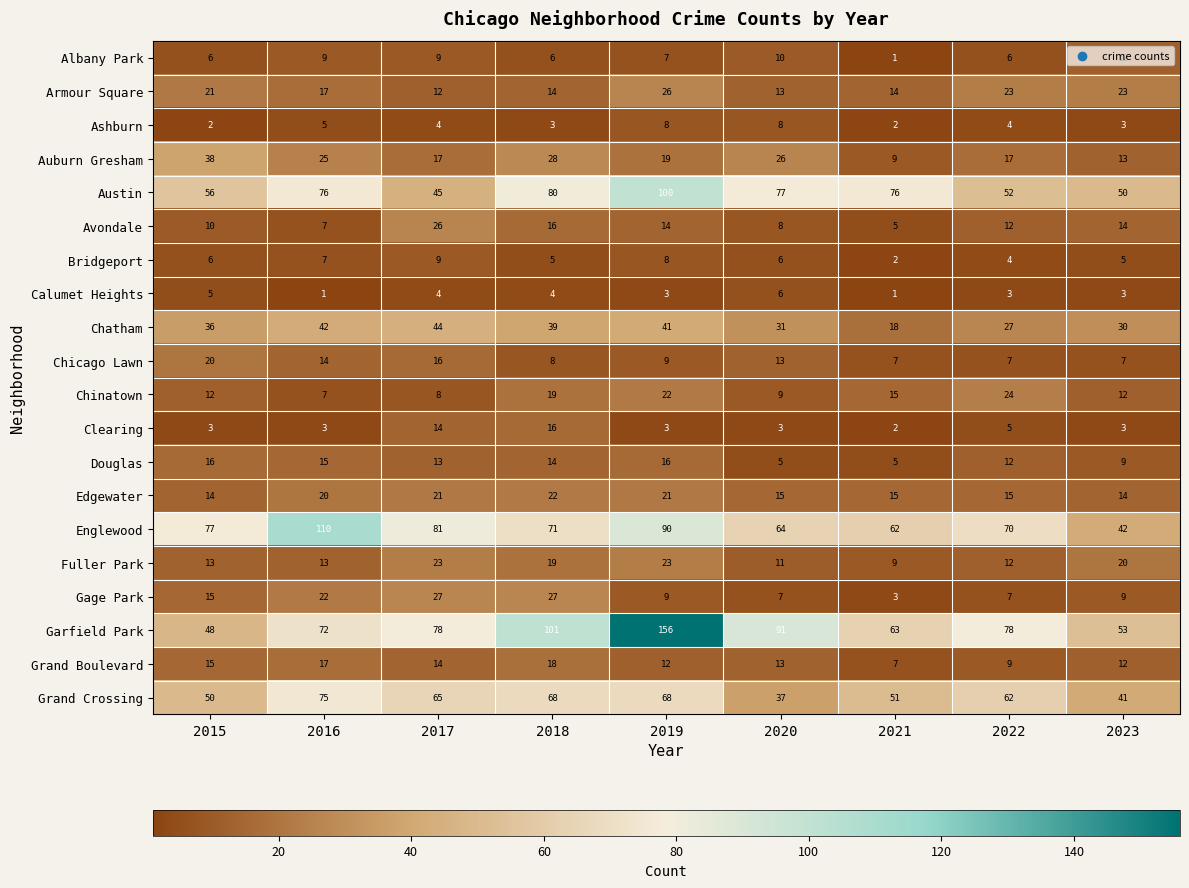

What value does the Clearing series have at 2015?

3